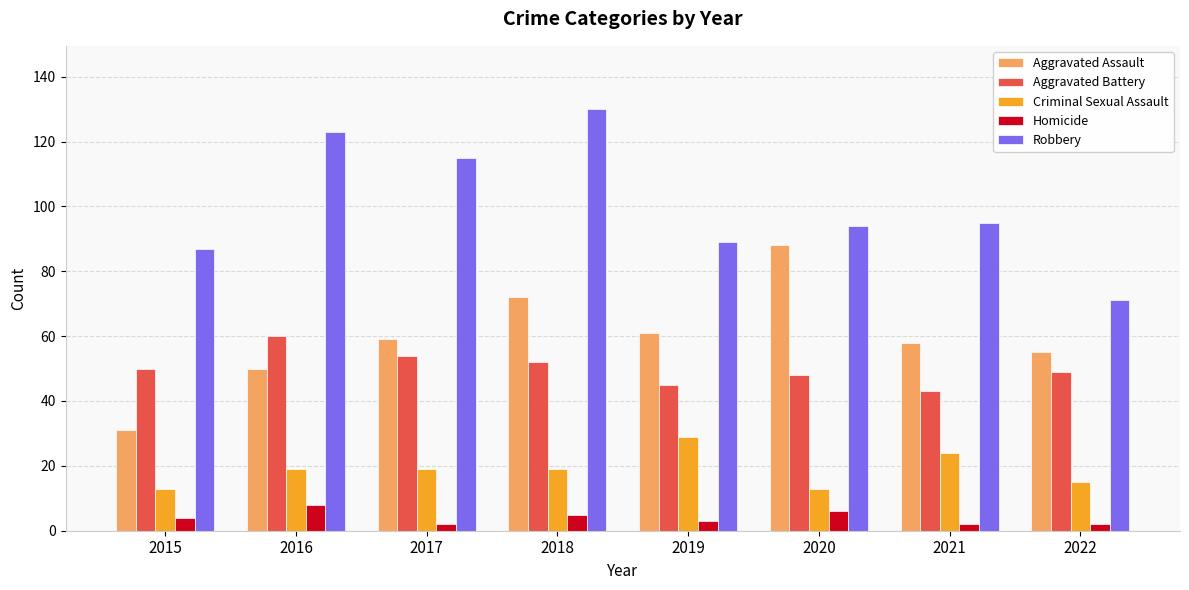

Reading left to right, what are all the values shown in this chart?

Aggravated Assault: 2015=31	2016=50	2017=59	2018=72	2019=61	2020=88	2021=58	2022=55
Aggravated Battery: 2015=50	2016=60	2017=54	2018=52	2019=45	2020=48	2021=43	2022=49
Criminal Sexual Assault: 2015=13	2016=19	2017=19	2018=19	2019=29	2020=13	2021=24	2022=15
Homicide: 2015=4	2016=8	2017=2	2018=5	2019=3	2020=6	2021=2	2022=2
Robbery: 2015=87	2016=123	2017=115	2018=130	2019=89	2020=94	2021=95	2022=71